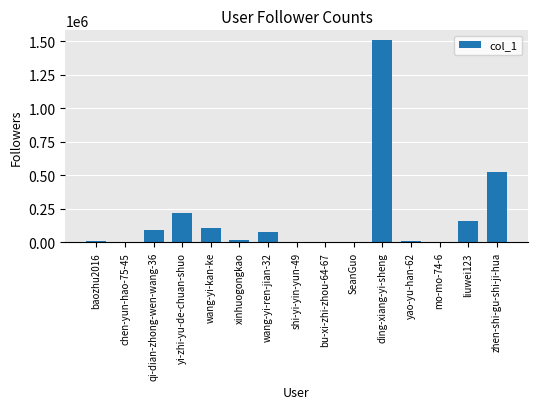

What is the greatest value displayed?

1504810